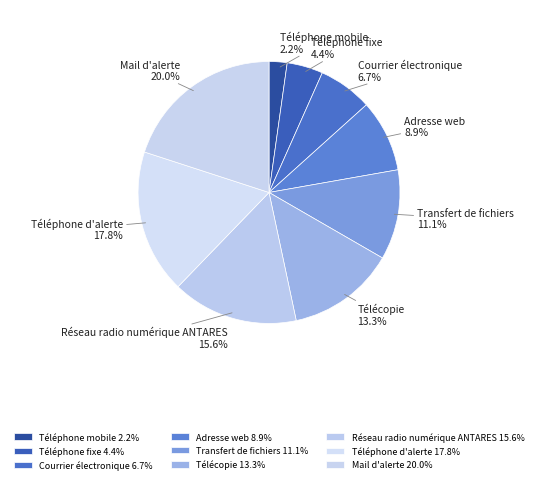

Does any single category account for the majority?

No